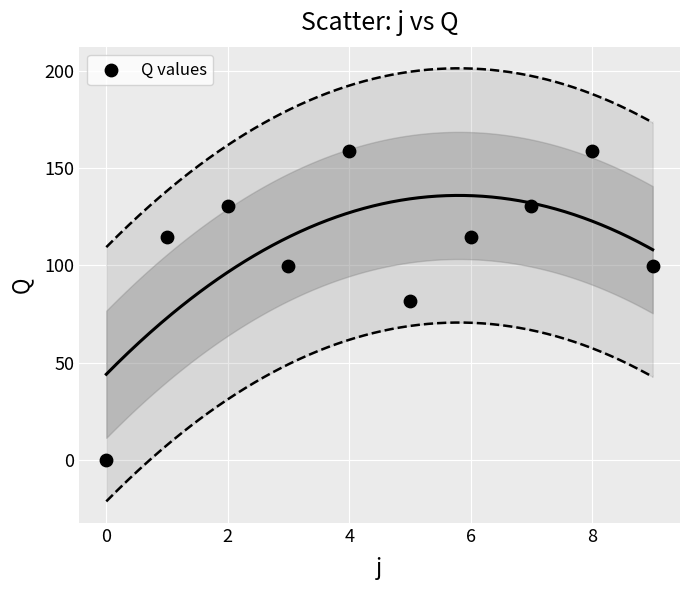

What Y value in the scatter plot is closest to 79?

81.5